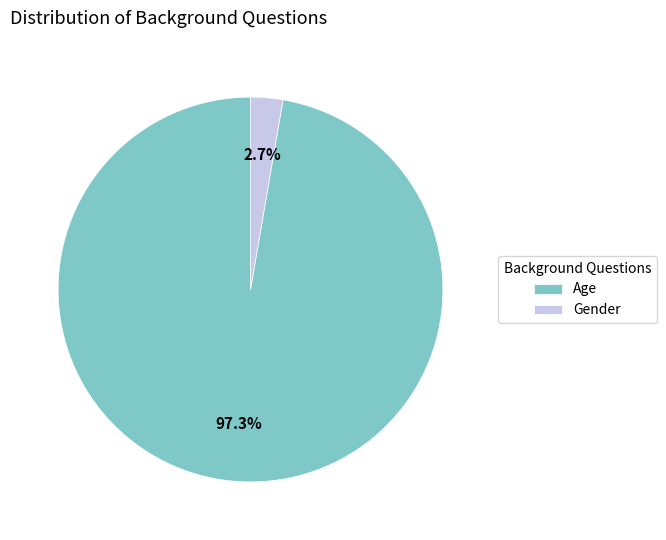

How many slices are in this pie chart?

2